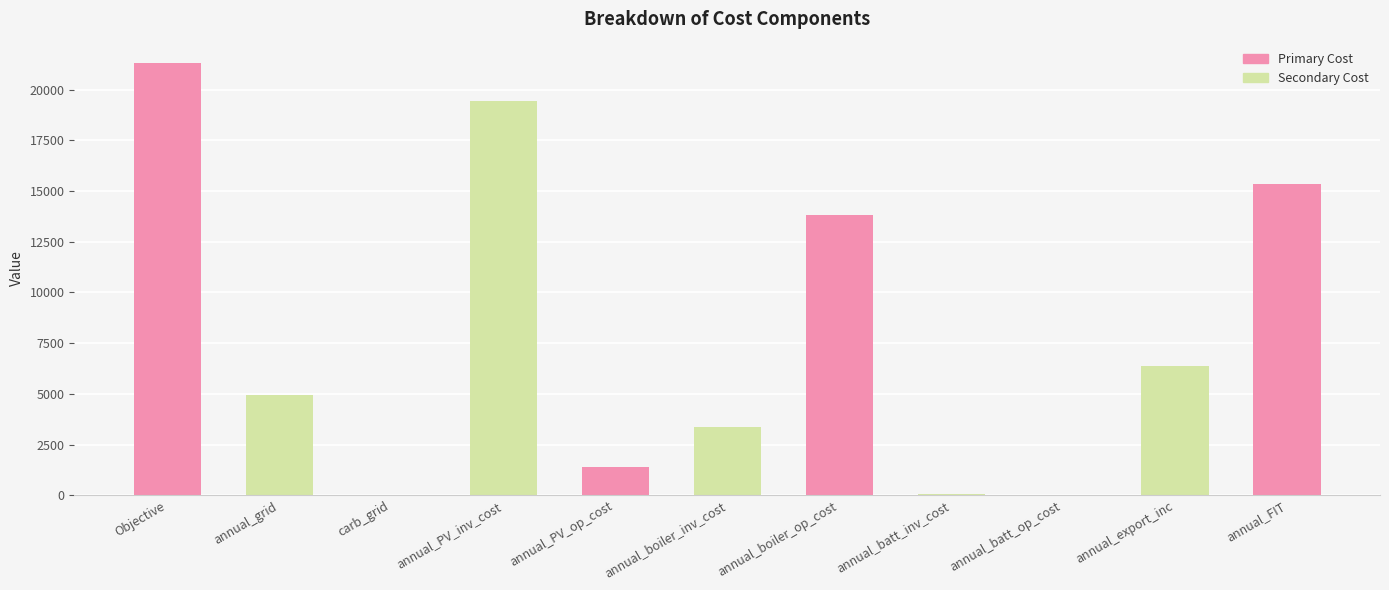

Is it true that the value at annual_export_inc is 6368.3?

True